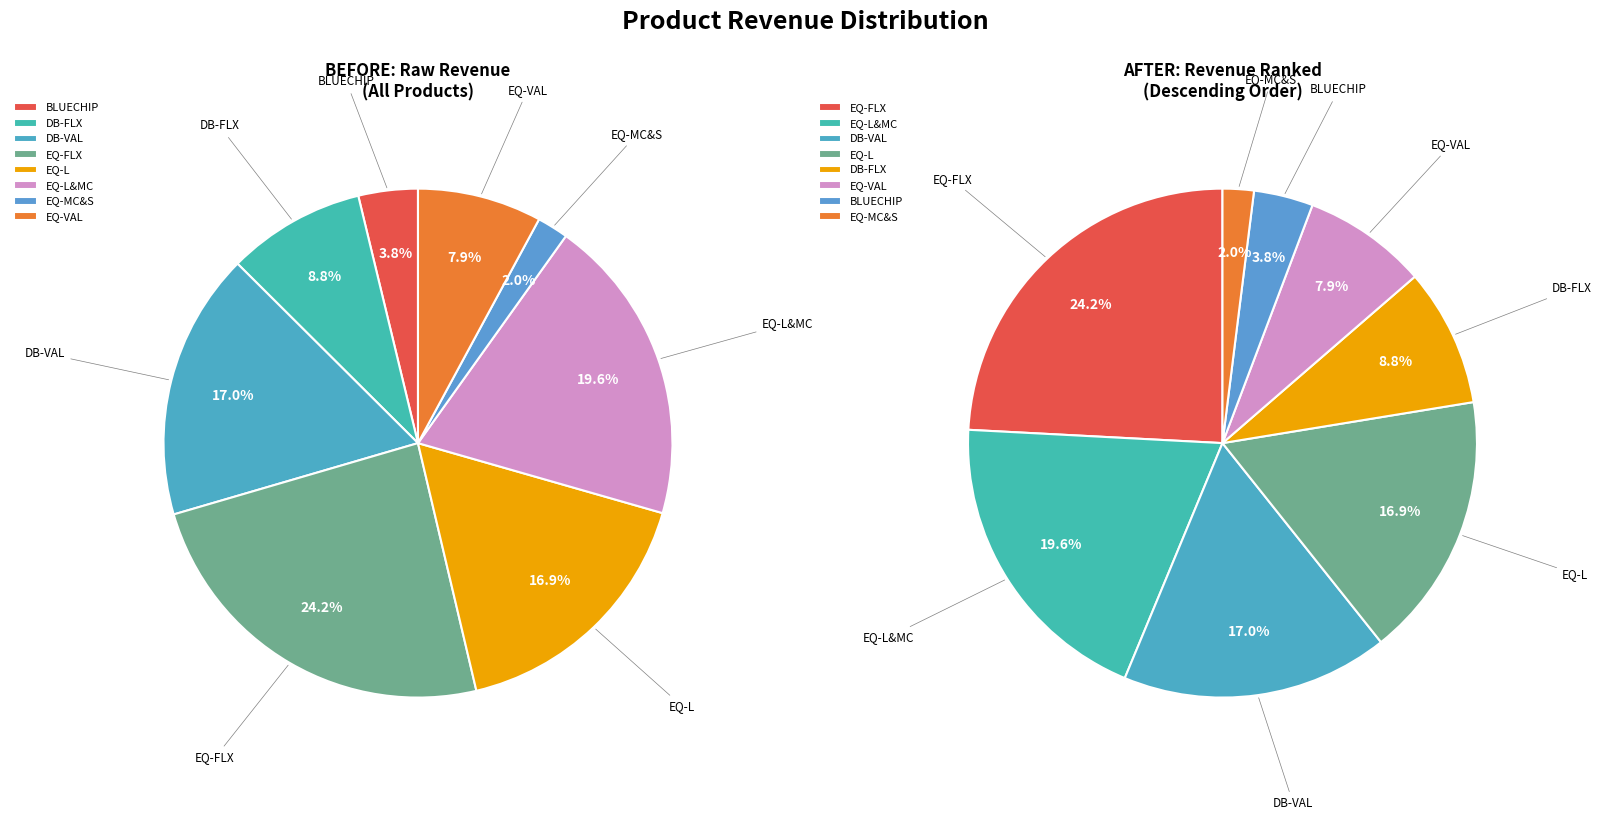

Between DB-FLX and EQ-L&MC, which is larger?

EQ-L&MC